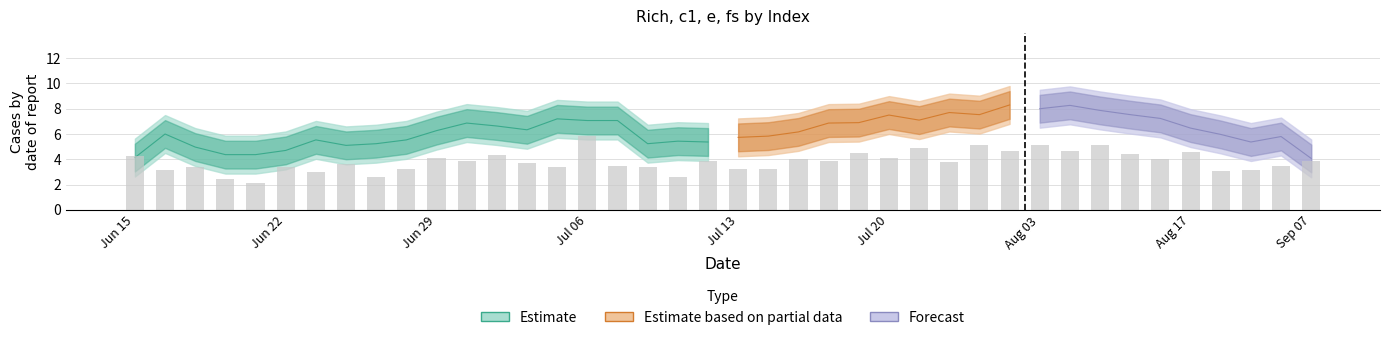

Is it true that Rich equals 5.8 at 16?

True